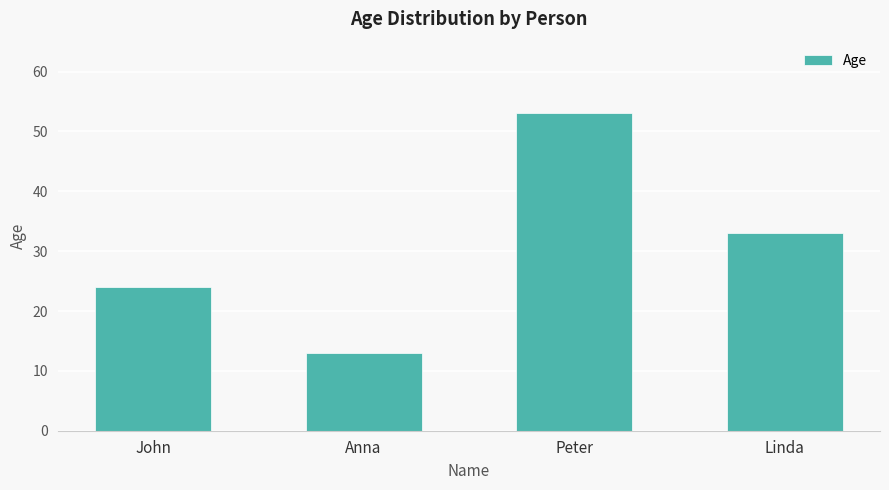

Reading left to right, transcribe all the data shown in this chart.

John=24	Anna=13	Peter=53	Linda=33